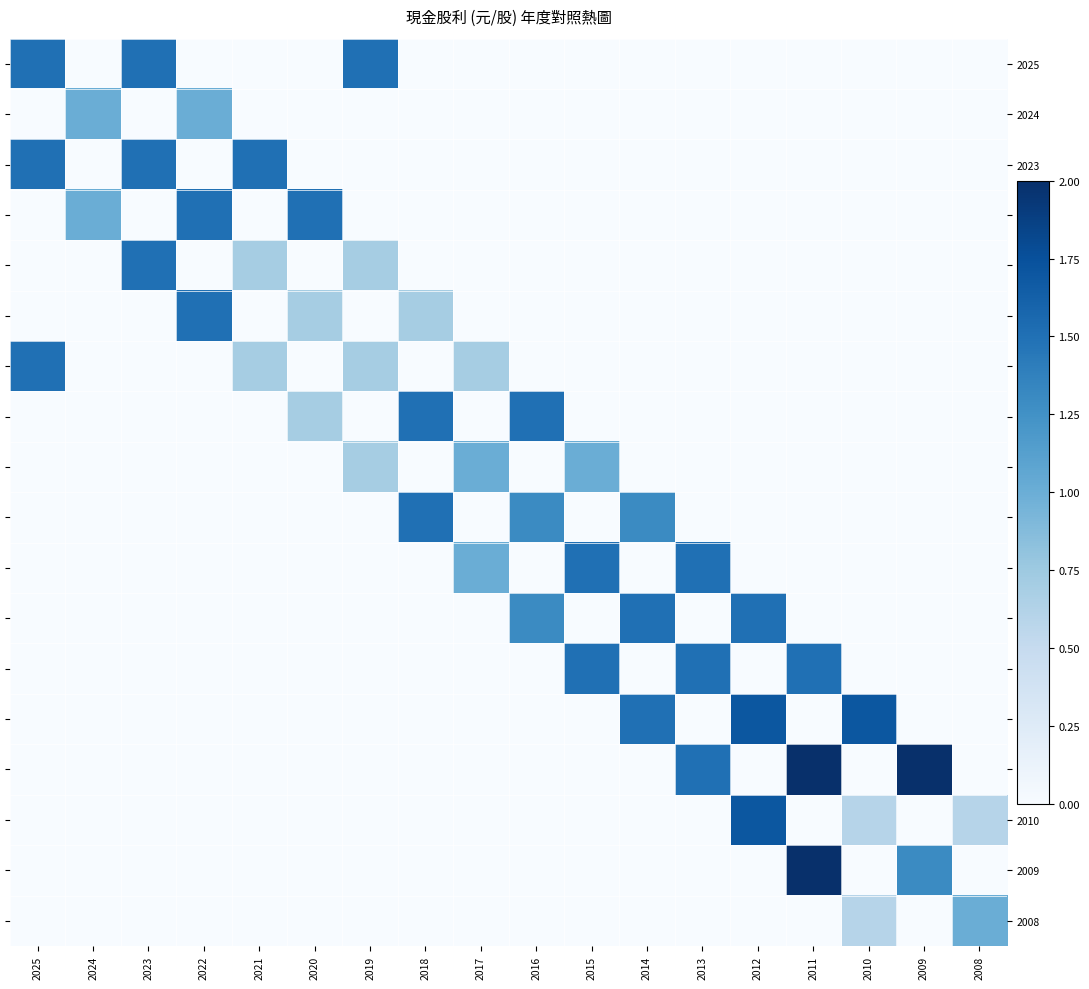

Between 2018 and 2015, which is larger?

2018